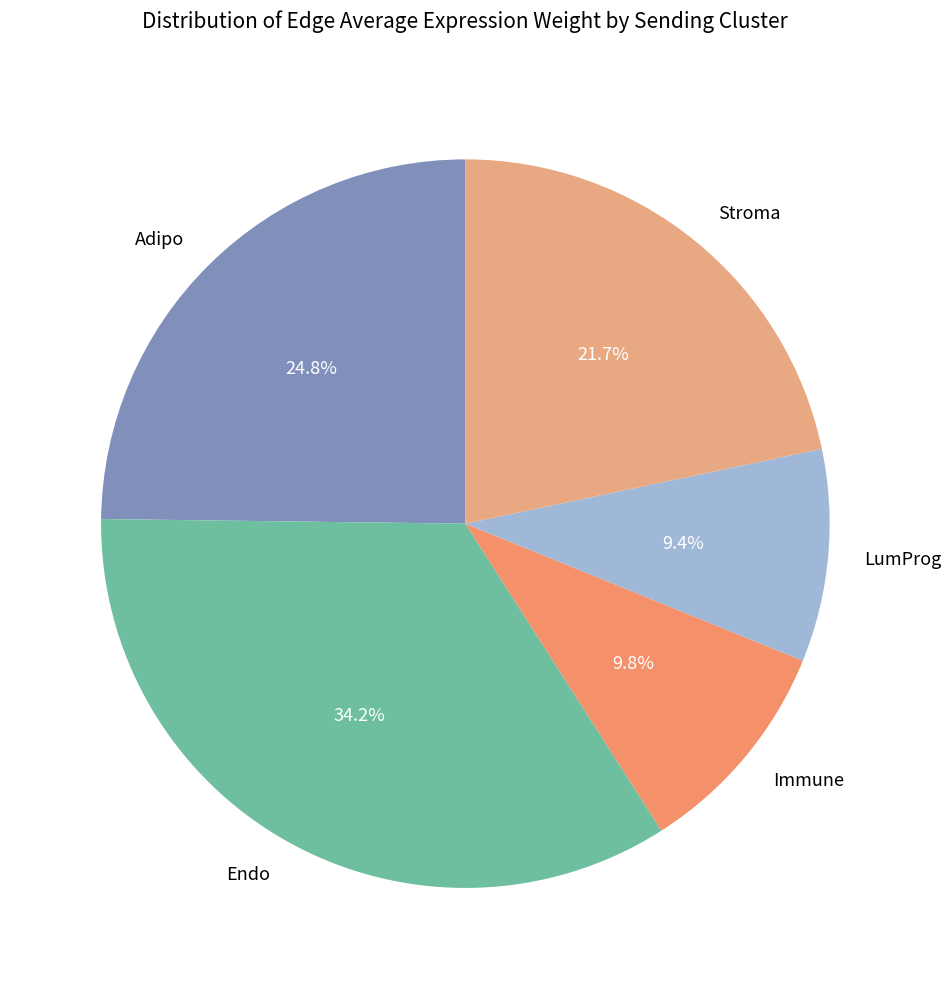

Which slice is the largest?

Endo